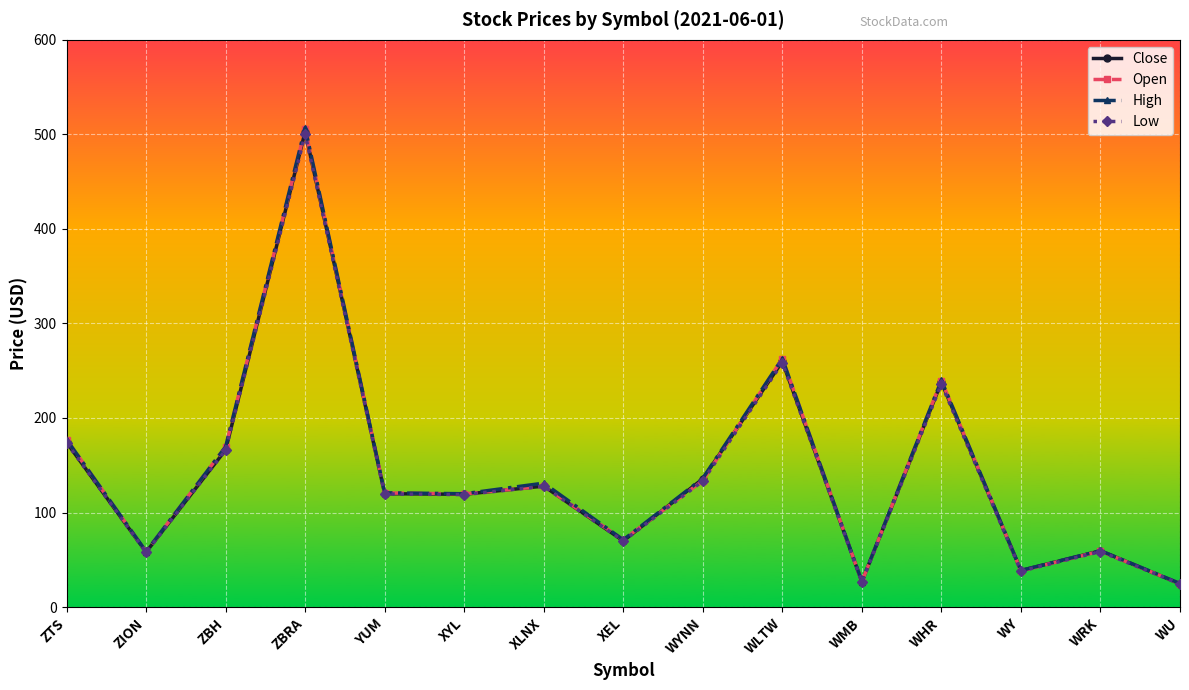

What is the minimum value shown in the chart?

24.6